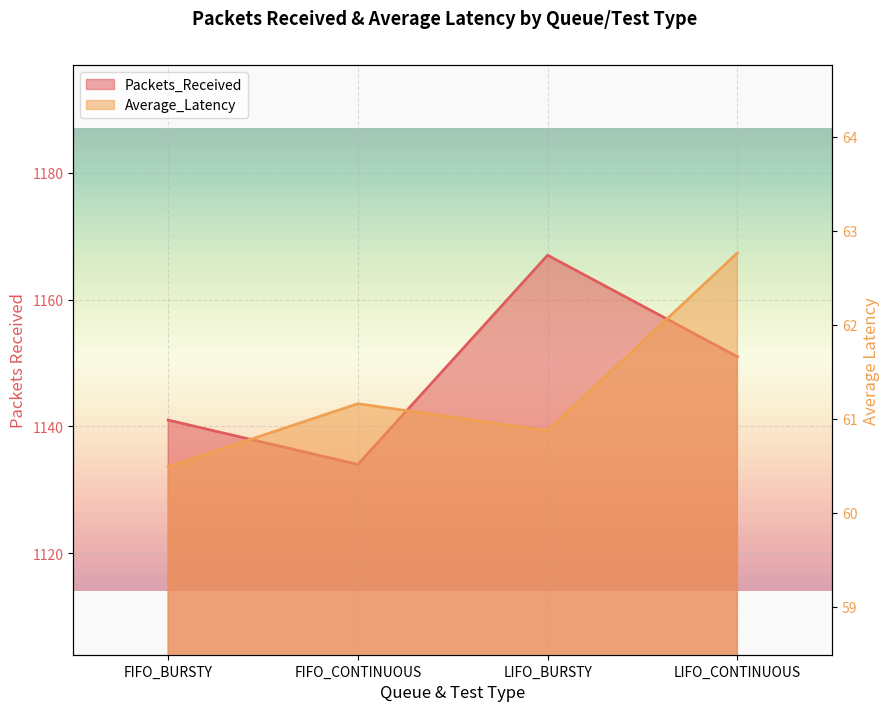

Read the Average_Latency value at LIFO_CONTINUOUS.

62.8